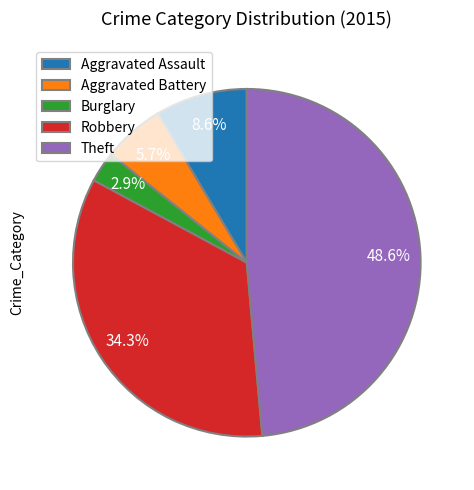

Does Aggravated Battery represent more than half of the total?

No